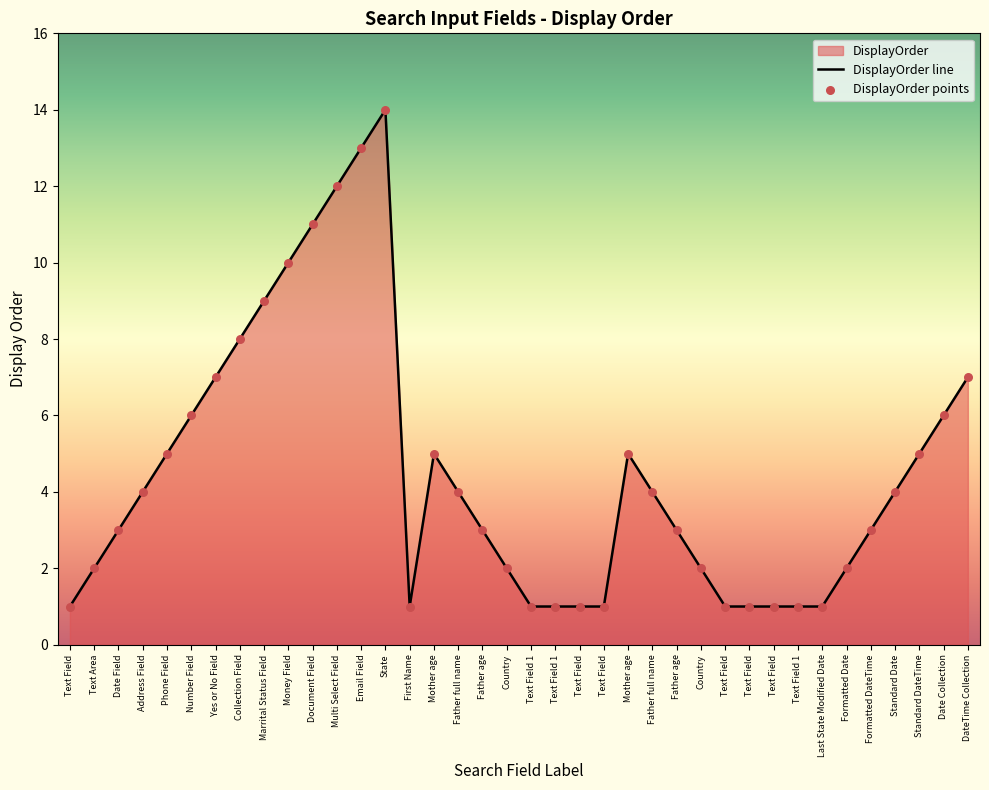

What is the total value across all series at Text Field?

2